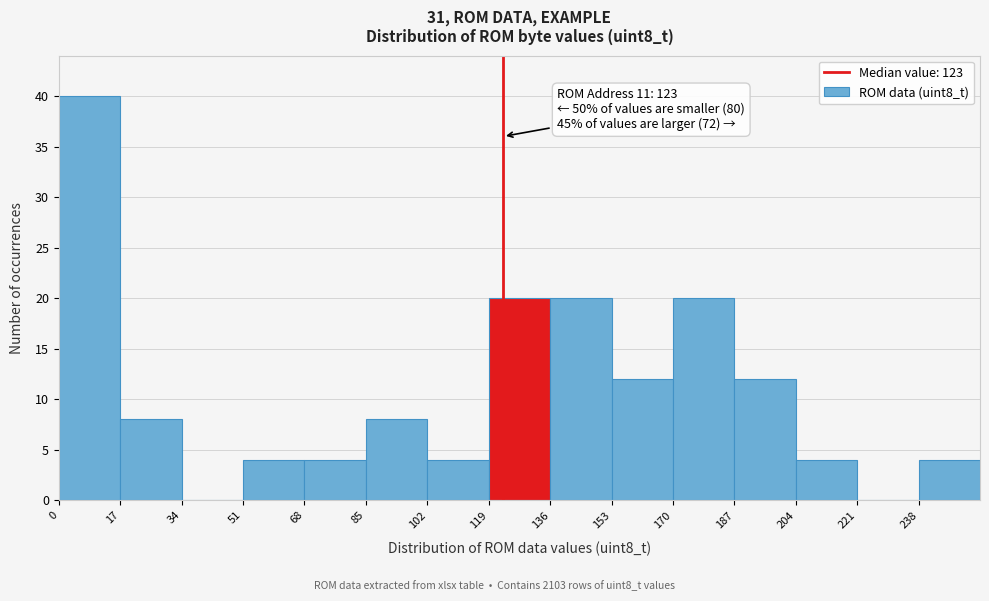

Which range on the x-axis has the tallest bar?

0 to 17